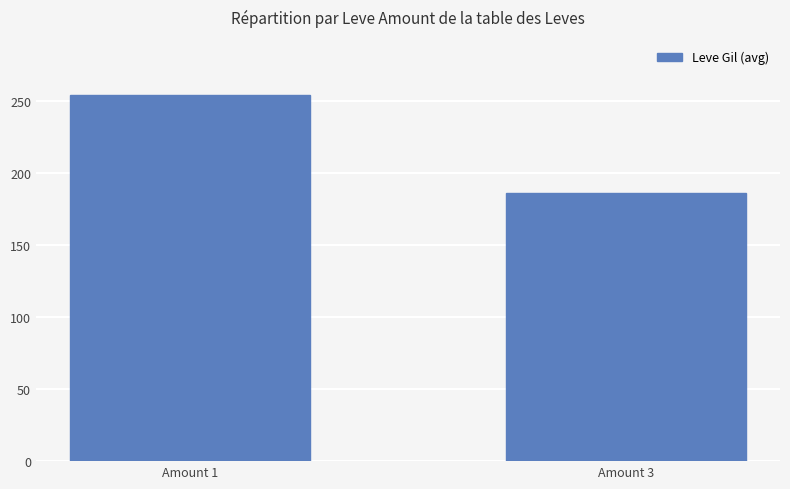

Count the number of categories in the chart.

2